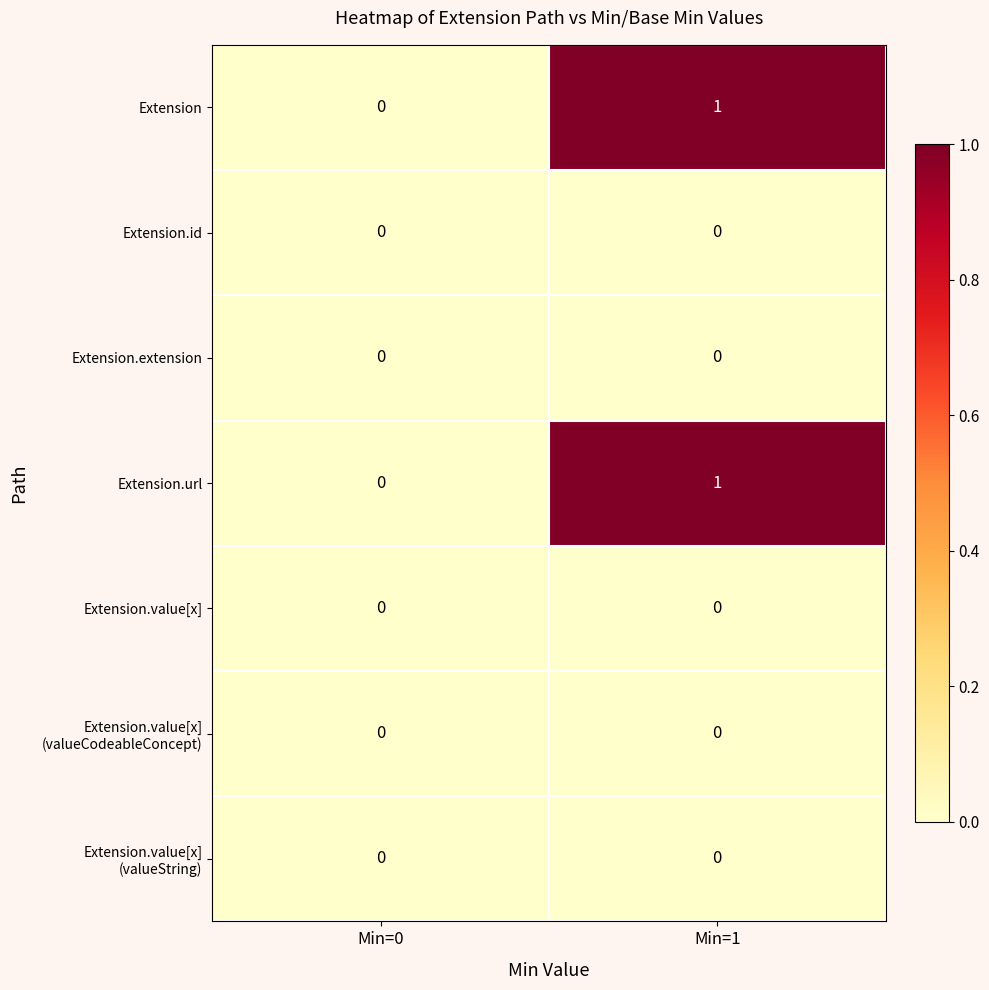

At which category is the sum across all series the highest?

Min=1